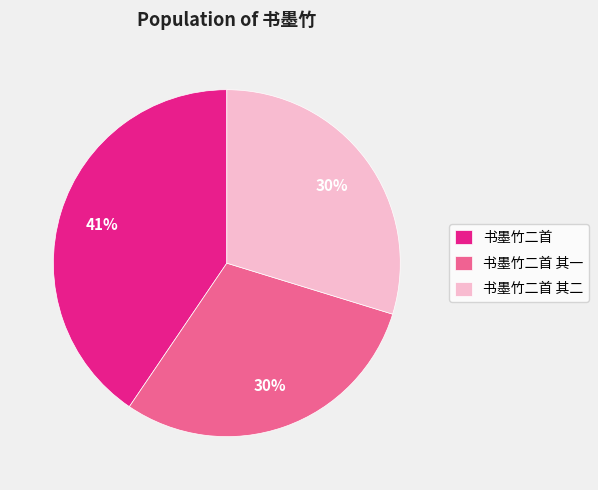

How many segments does this pie chart have?

3